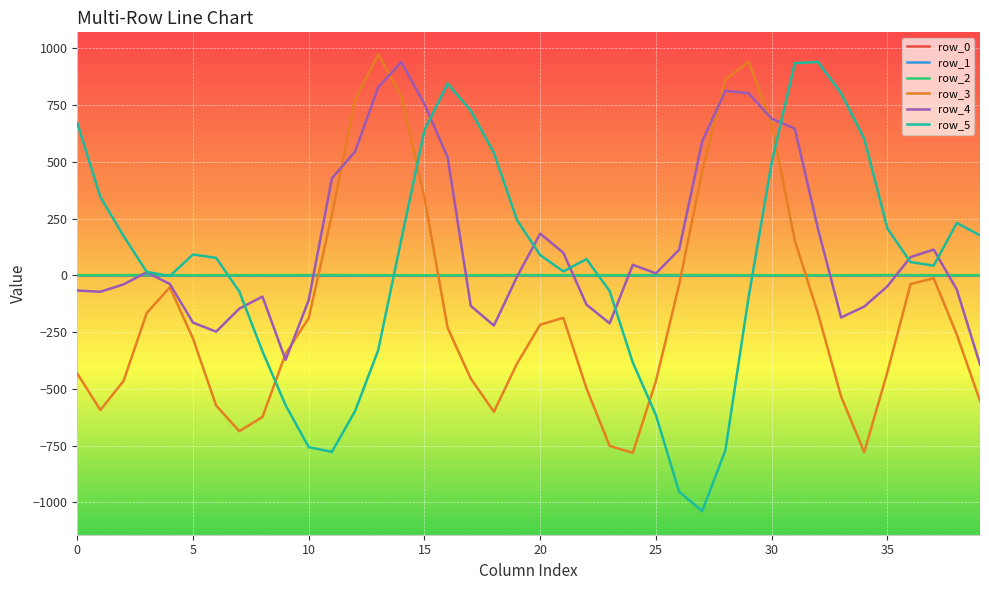

Which series has the largest range (max minus min)?

row_5